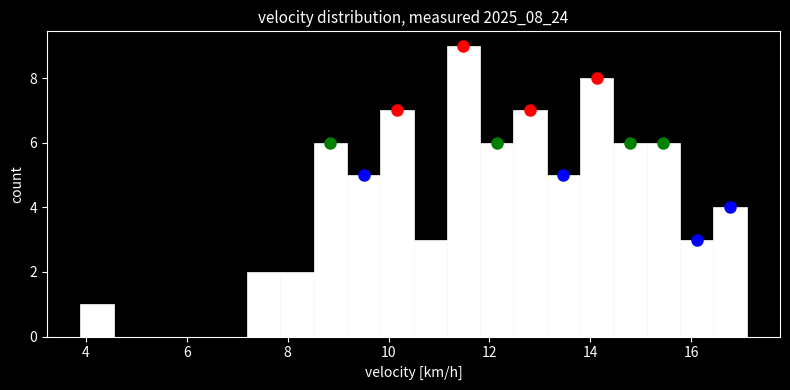

Read against the x-axis, roughly where is the centre of the tallest bar?

11.4